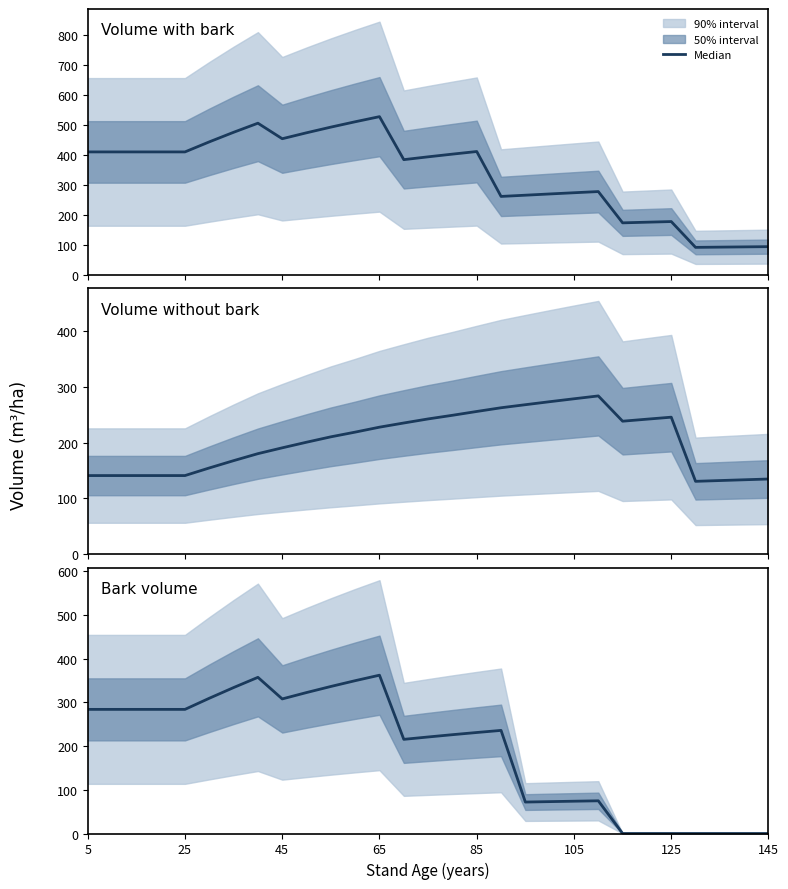

True or false: V_de_corteza has a value of 159.0 at 22.

False